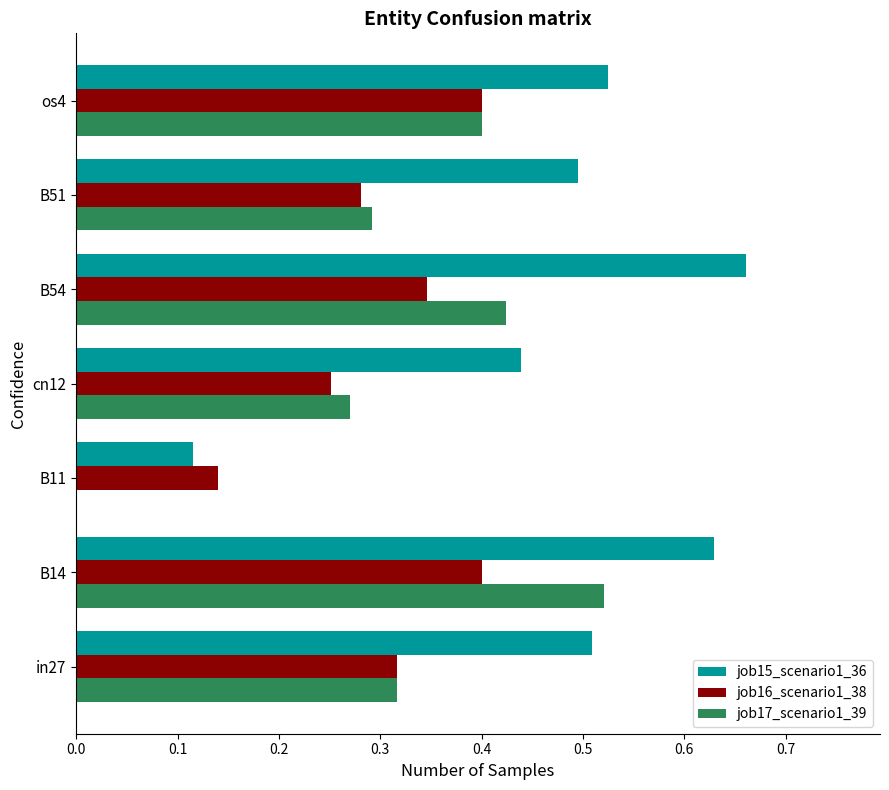

Is it true that job17_scenario1_39 equals 0.3 at B11?

False